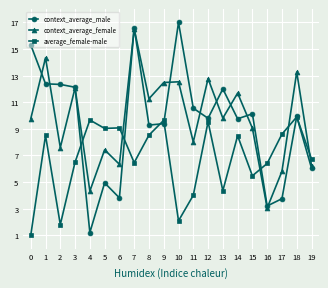

How many interior local valleys does the context_average_female series have?

7